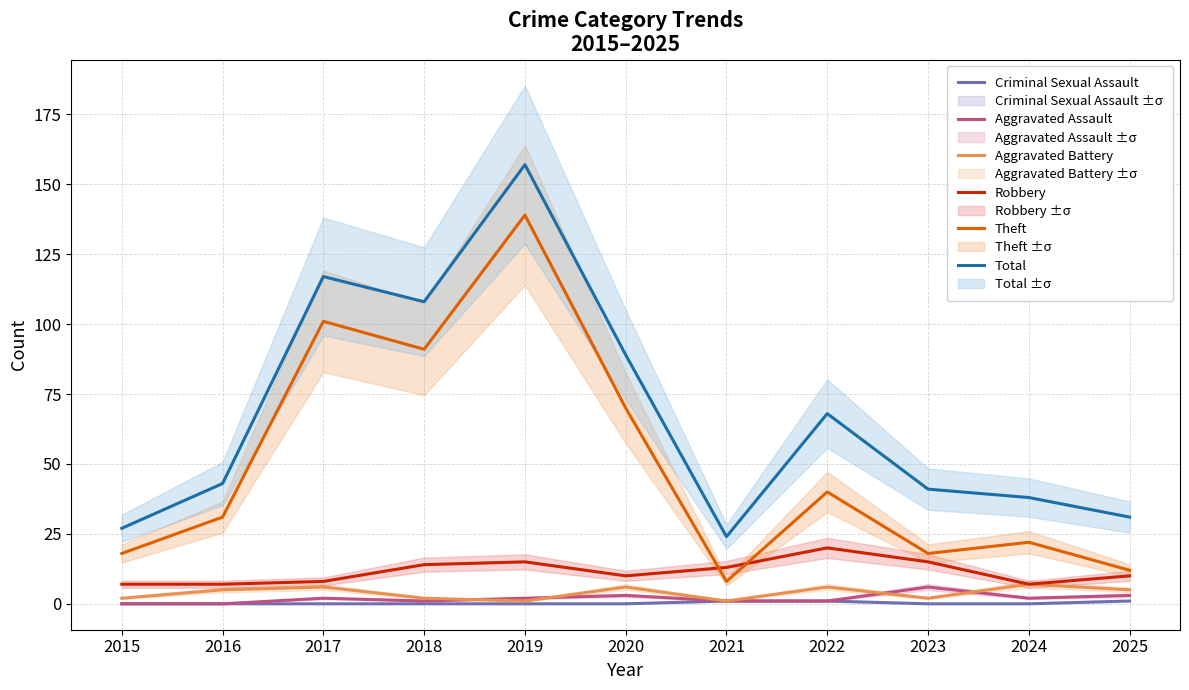

Which category has the lowest value in the Aggravated Assault series?

2015